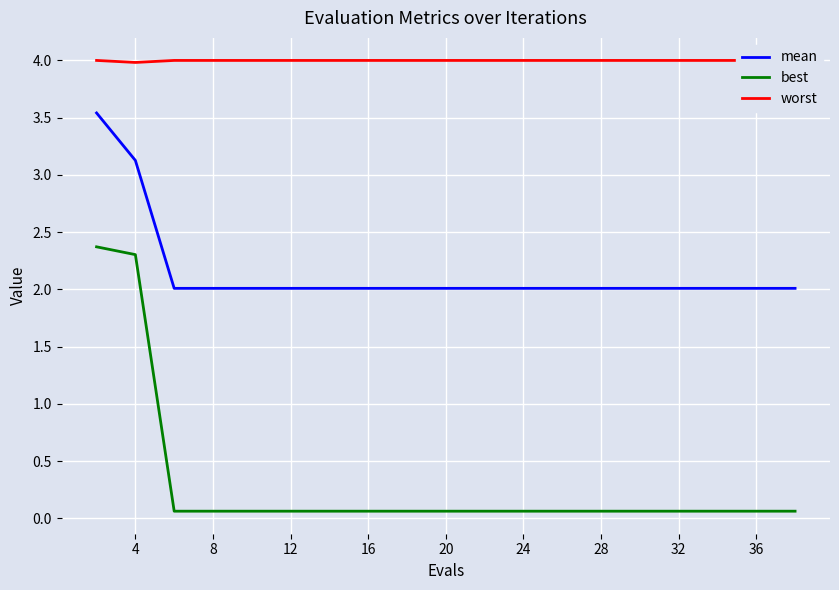

Rank the series by their maximum value, from highest to lowest.

worst, mean, best